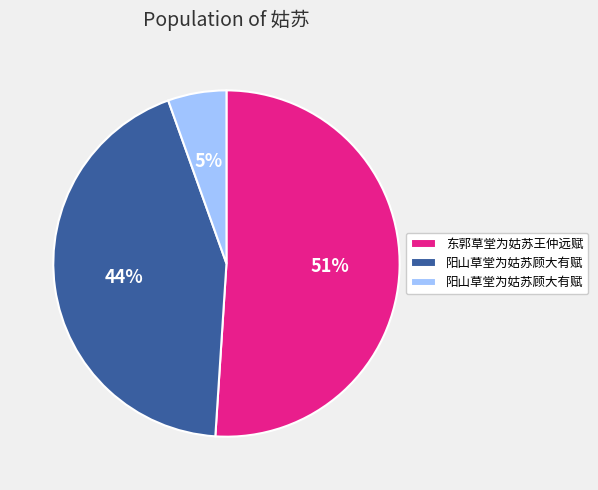

Is there any slice that represents more than half of the pie?

Yes